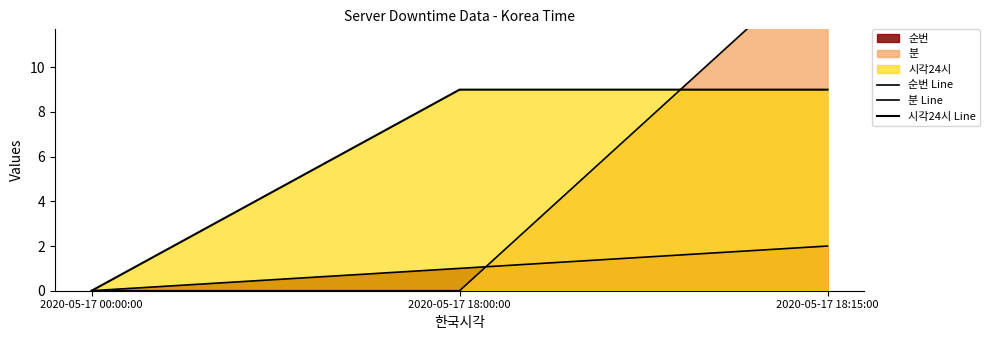

Which has a higher value, 2020-05-17 18:15:00 or 2020-05-17 18:00:00?

2020-05-17 18:15:00